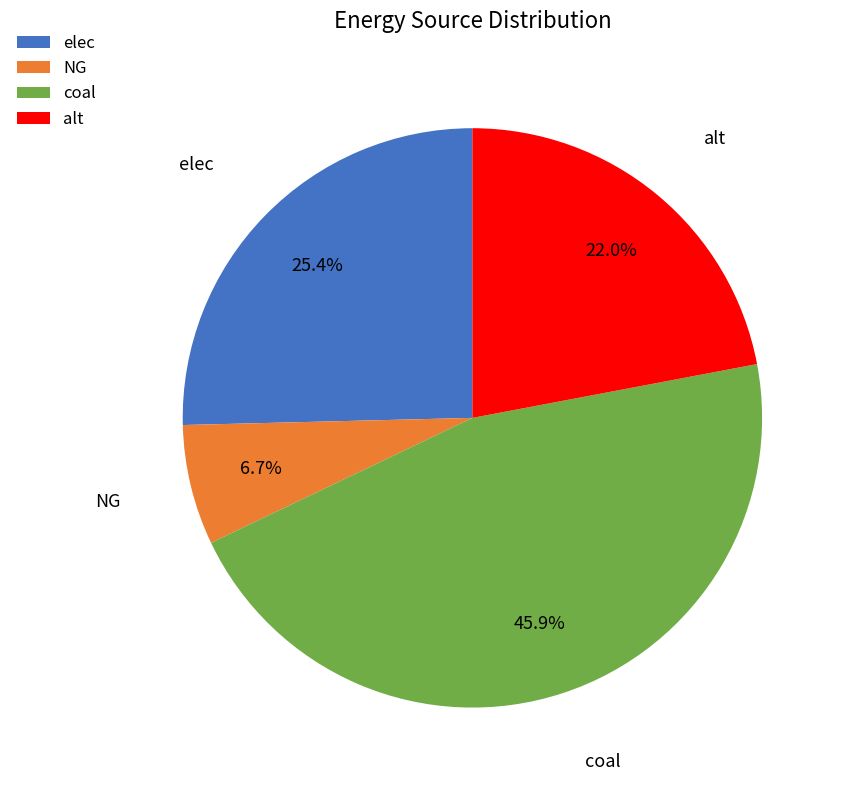

Is there a majority slice in this chart?

No